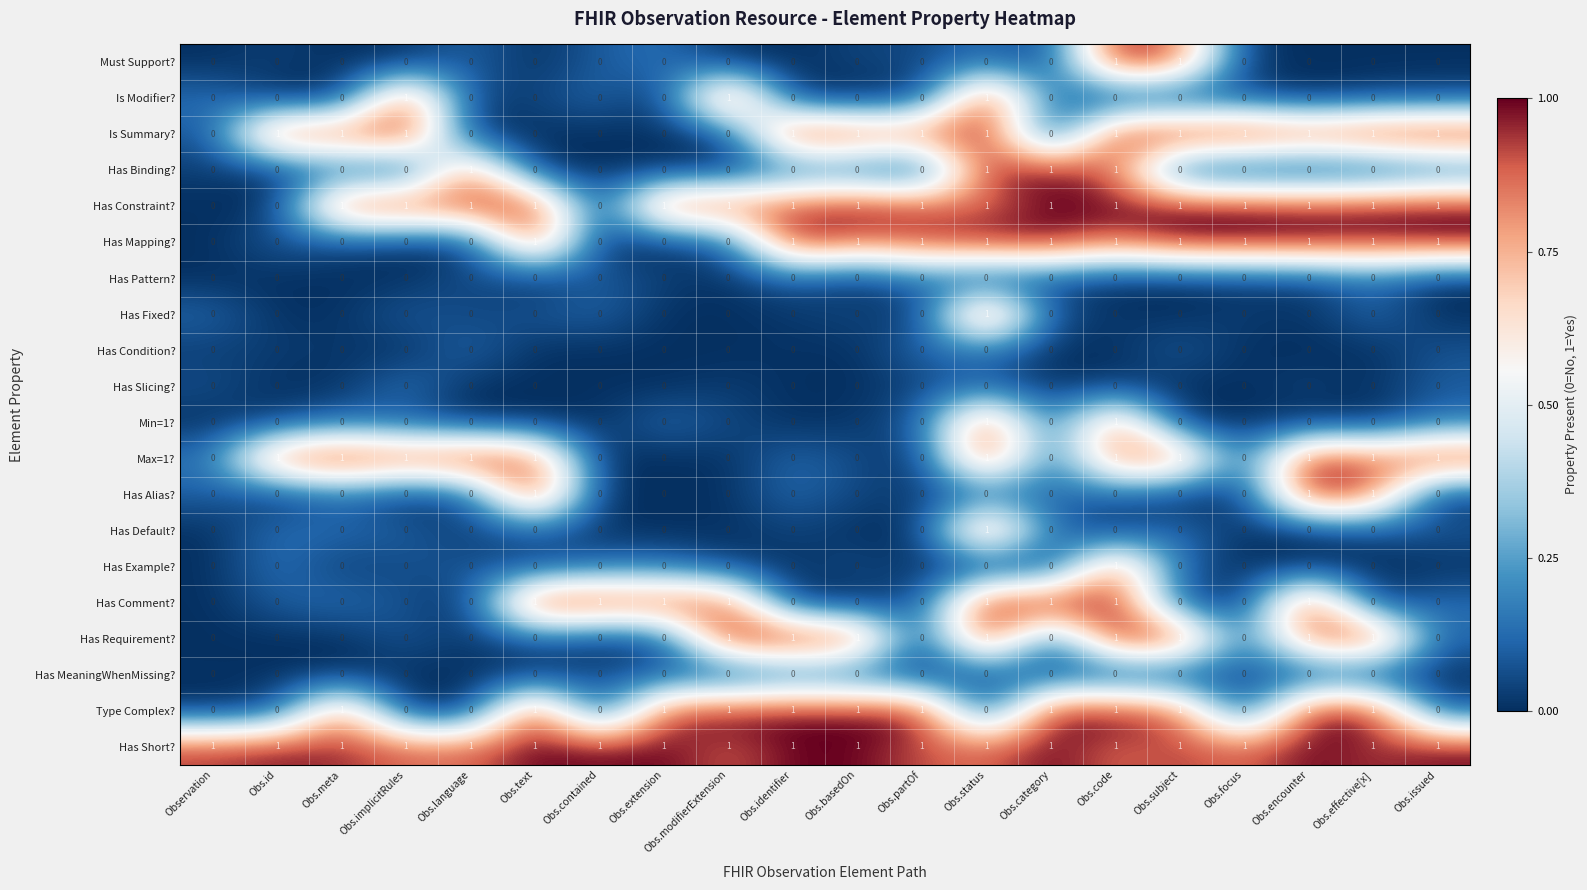

The value of Has Binding? at Obs.subject is 1. True or false?

False